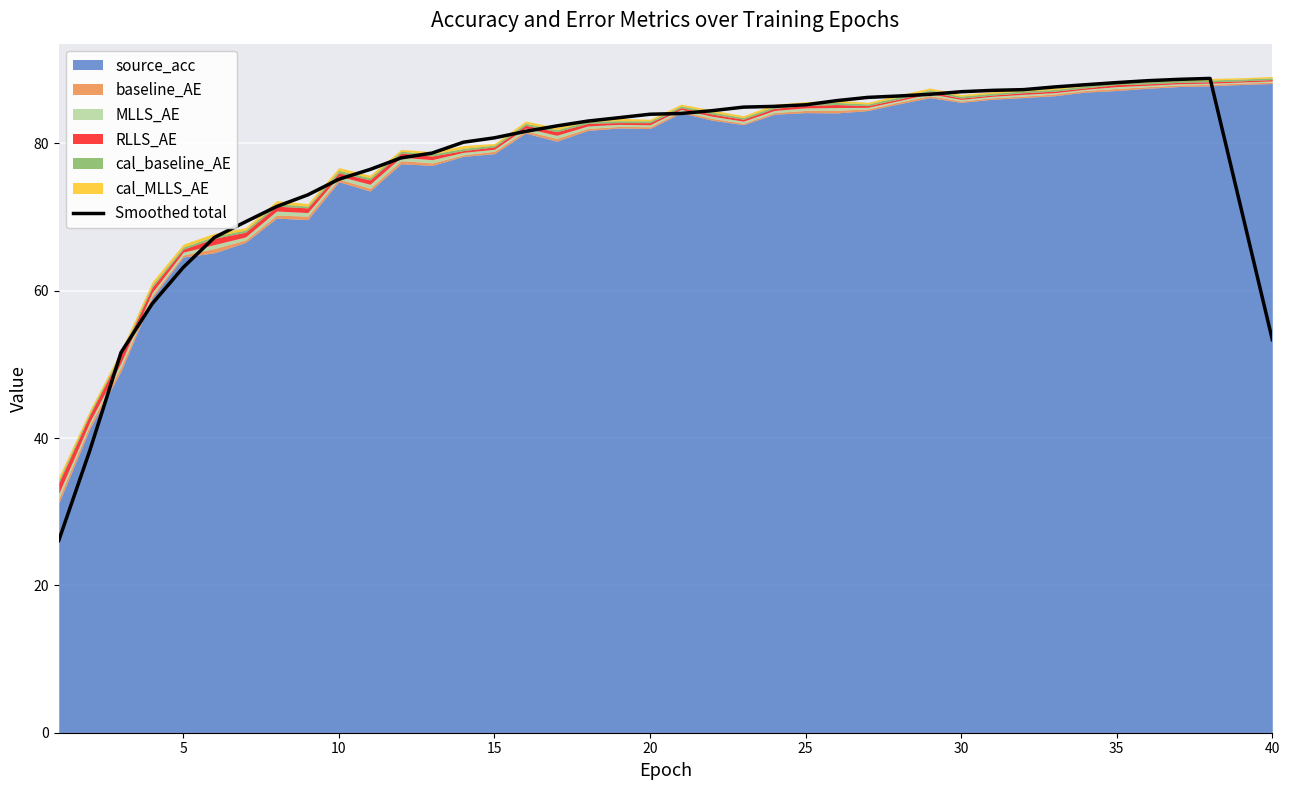

What is the smallest value displayed?

26.1